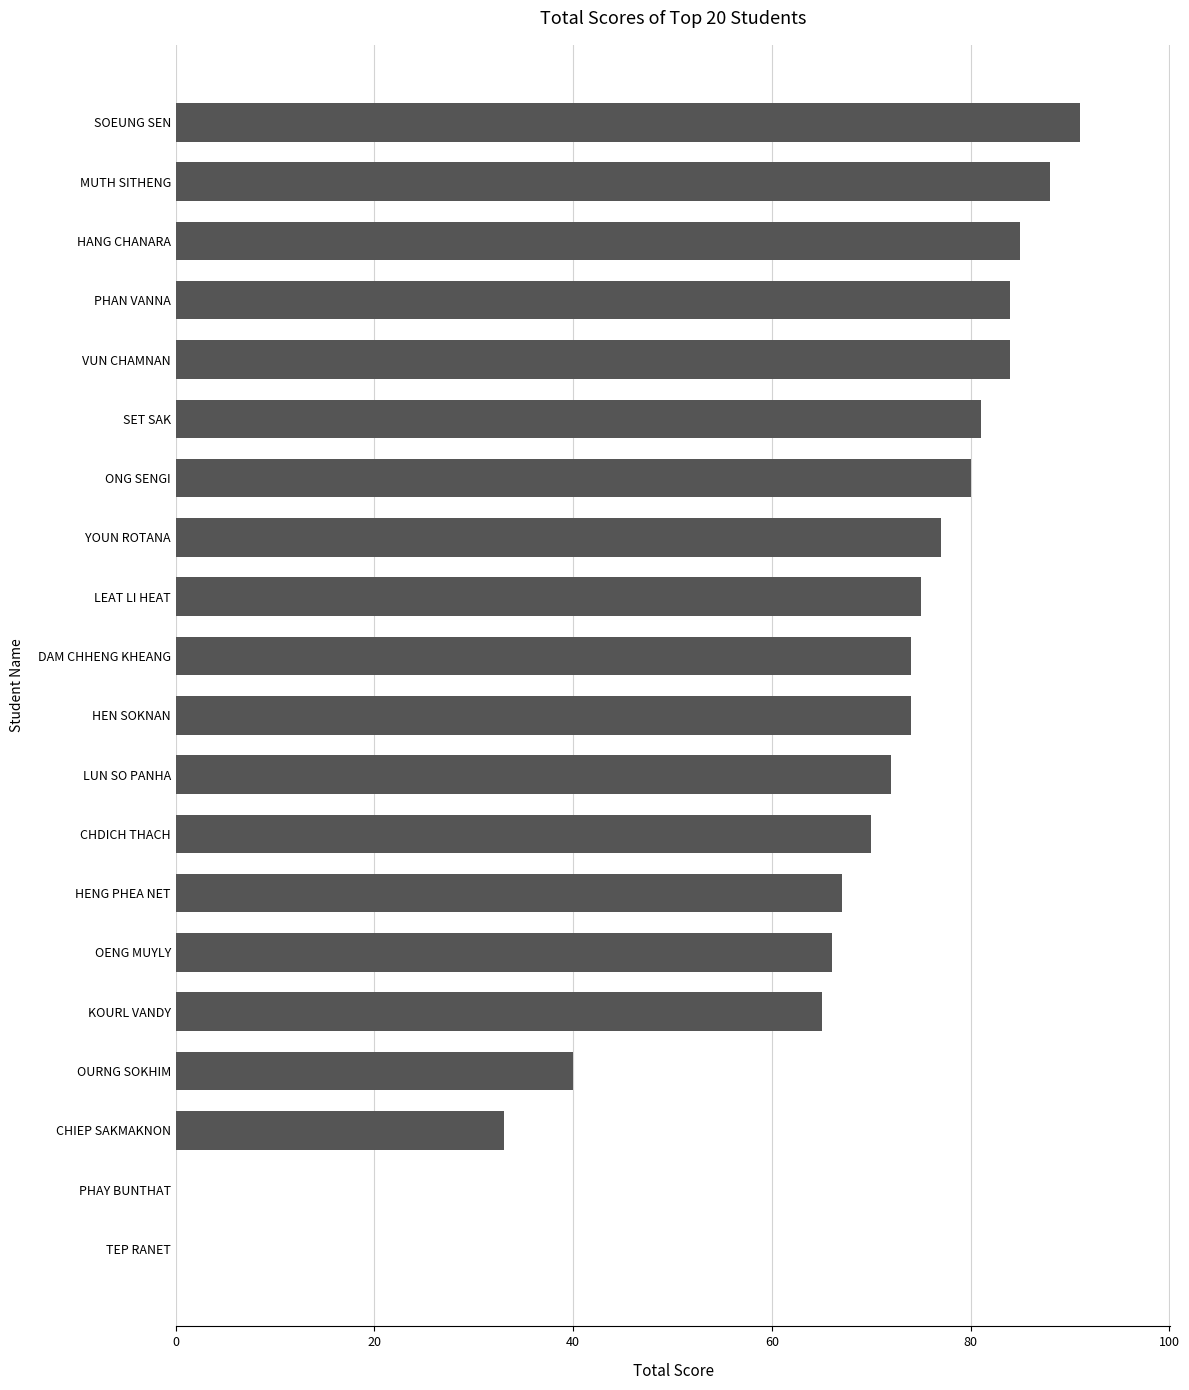

Reading bottom to top, transcribe all the data shown in this chart.

TEP RANET=0	PHAY BUNTHAT=0	CHIEP SAKMAKNON=33	OURNG SOKHIM=40	KOURL VANDY=65	OENG MUYLY=66	HENG PHEA NET=67	CHDICH THACH=70	LUN SO PANHA=72	HEN SOKNAN=74	DAM CHHENG KHEANG=74	LEAT LI HEAT=75	YOUN ROTANA=77	ONG SENGI=80	SET SAK=81	VUN CHAMNAN=84	PHAN VANNA=84	HANG CHANARA=85	MUTH SITHENG=88	SOEUNG SEN=91